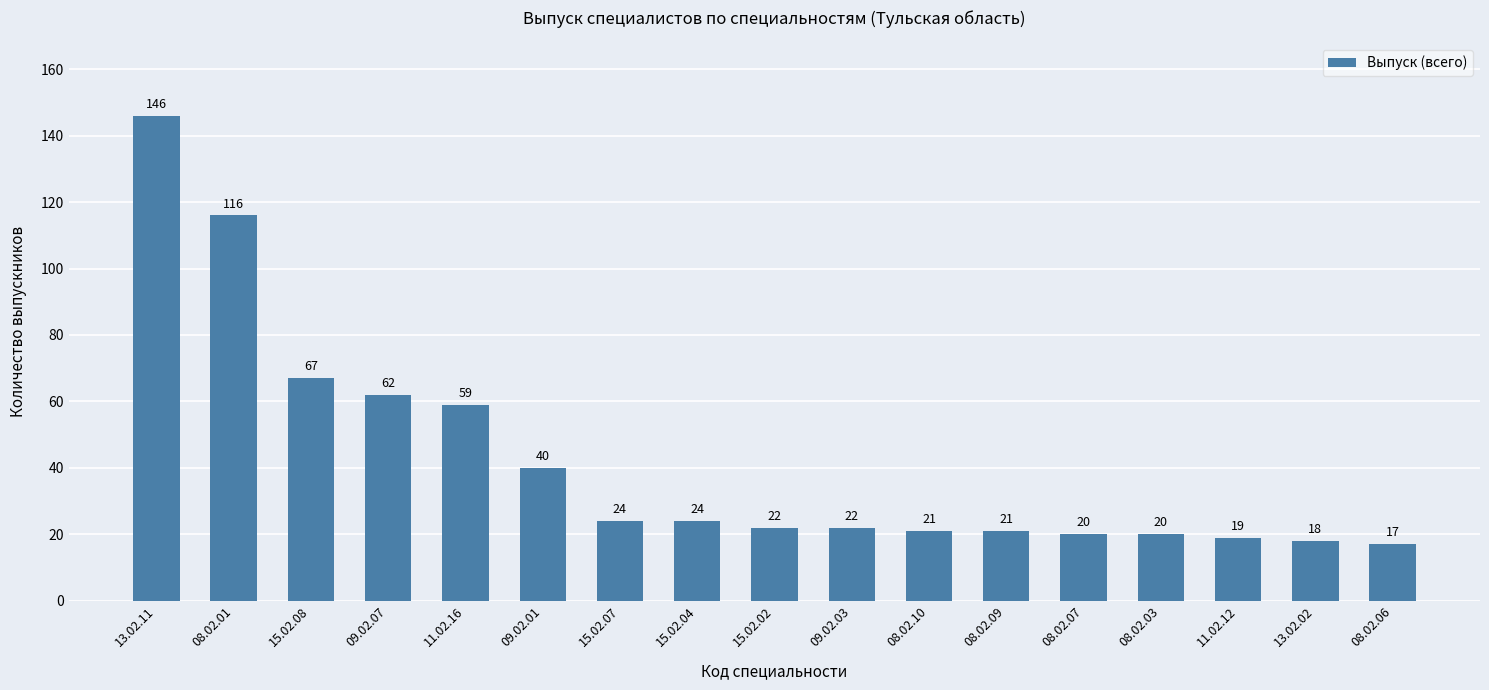

What is the label of the 7th bar from the left?

15.02.07